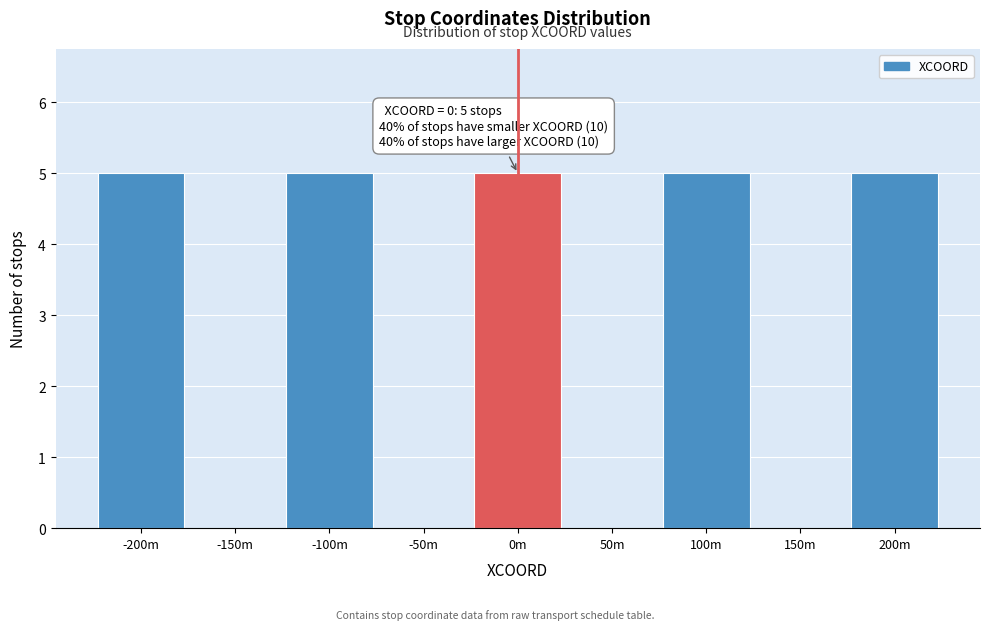

Reading left to right, extract all data points from this chart.

-200m=5	-150m=0	-100m=5	-50m=0	0m=5	50m=0	100m=5	150m=0	200m=5